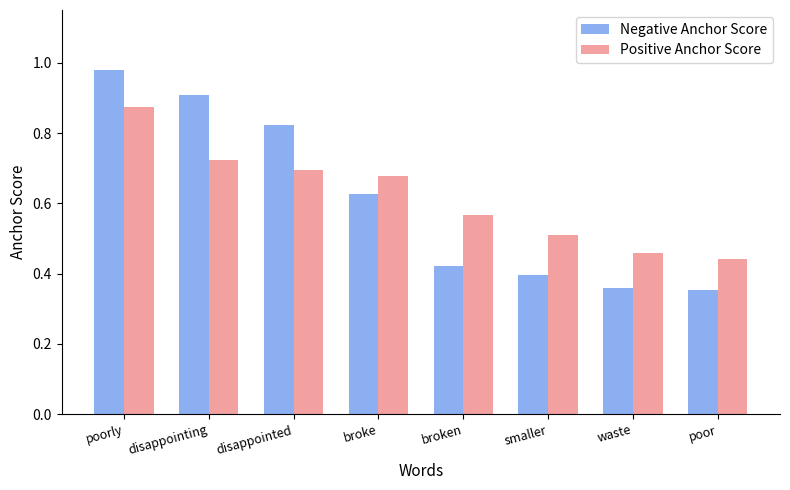

How many Positive Anchor Score values are between 0 and 1?

8